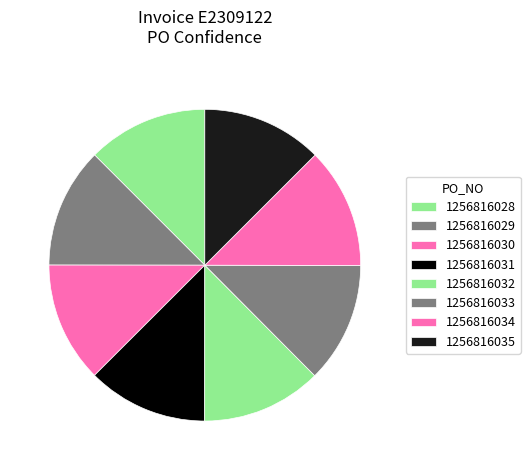

How many slices are in this pie chart?

8